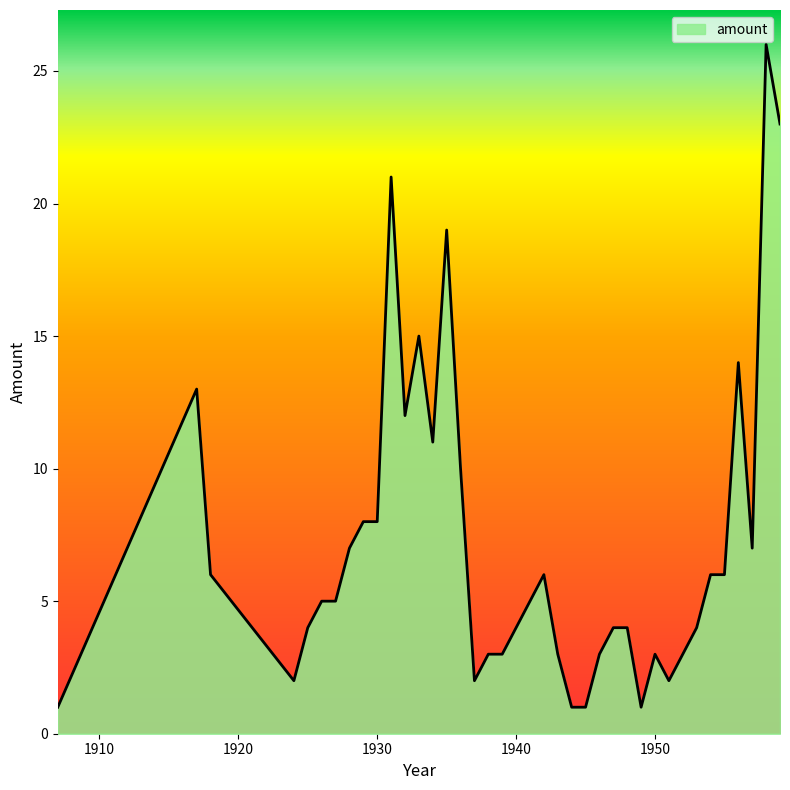

What is the maximum value shown in the chart?

26